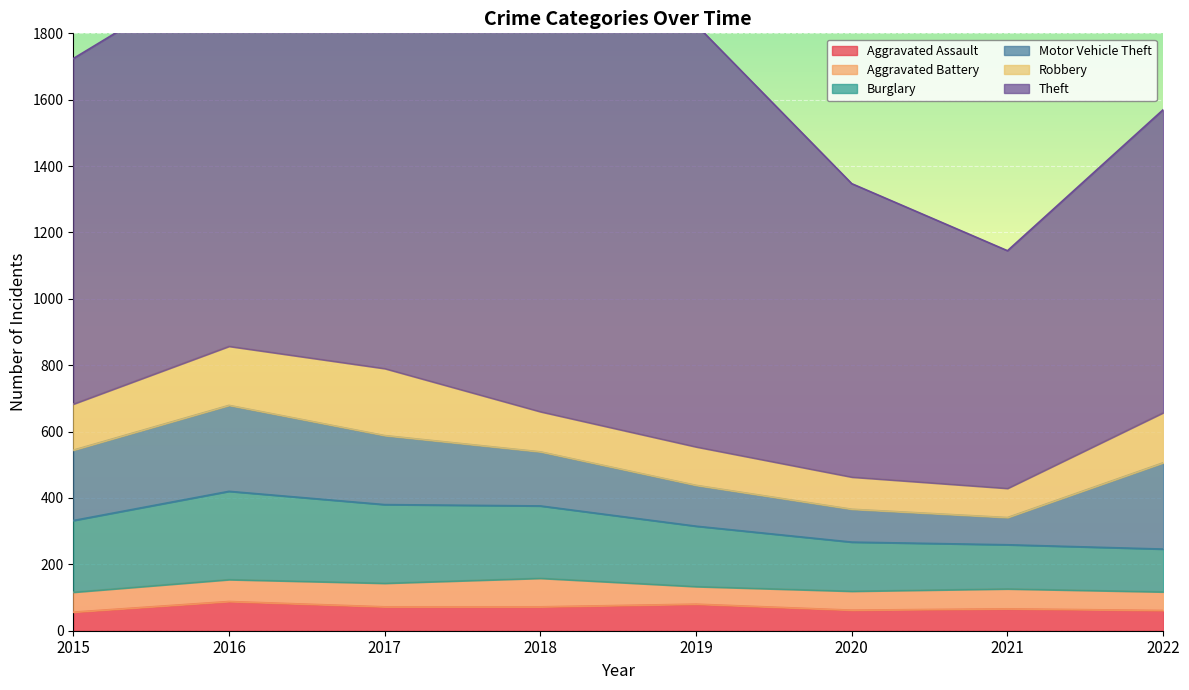

Which series ends up on top after the final intersection of Aggravated Battery and Aggravated Assault?

Aggravated Assault